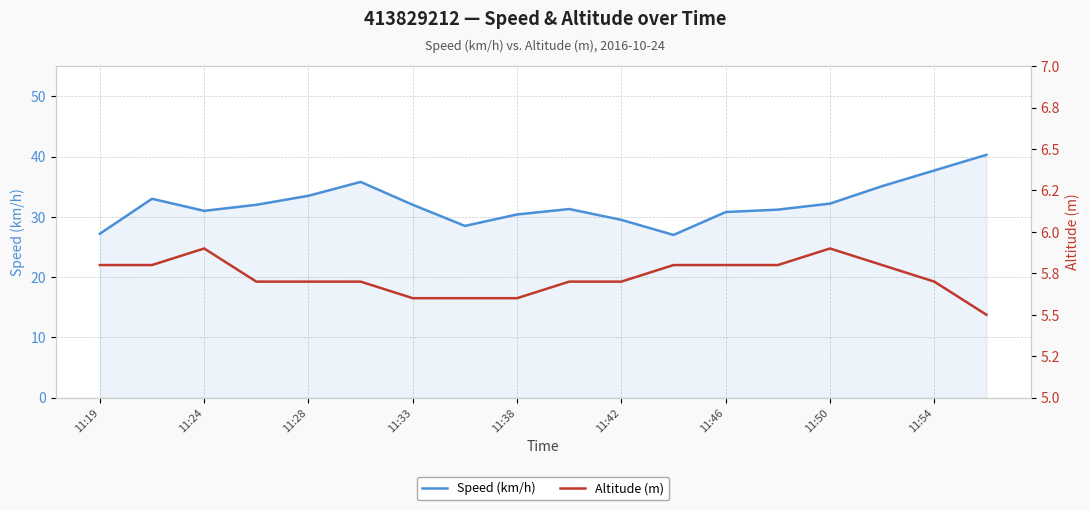

What is the lowest value of the Speed (km/h) series?

27.0